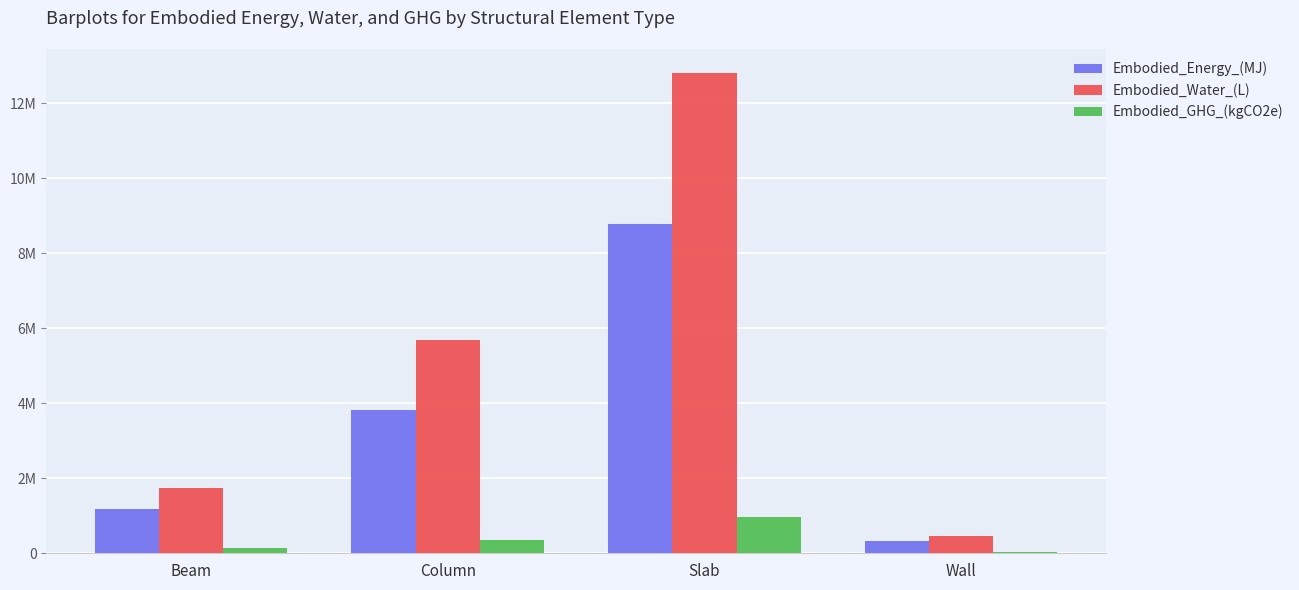

Rank the series at Beam from lowest to highest value.

Embodied_GHG_(kgCO2e), Embodied_Energy_(MJ), Embodied_Water_(L)